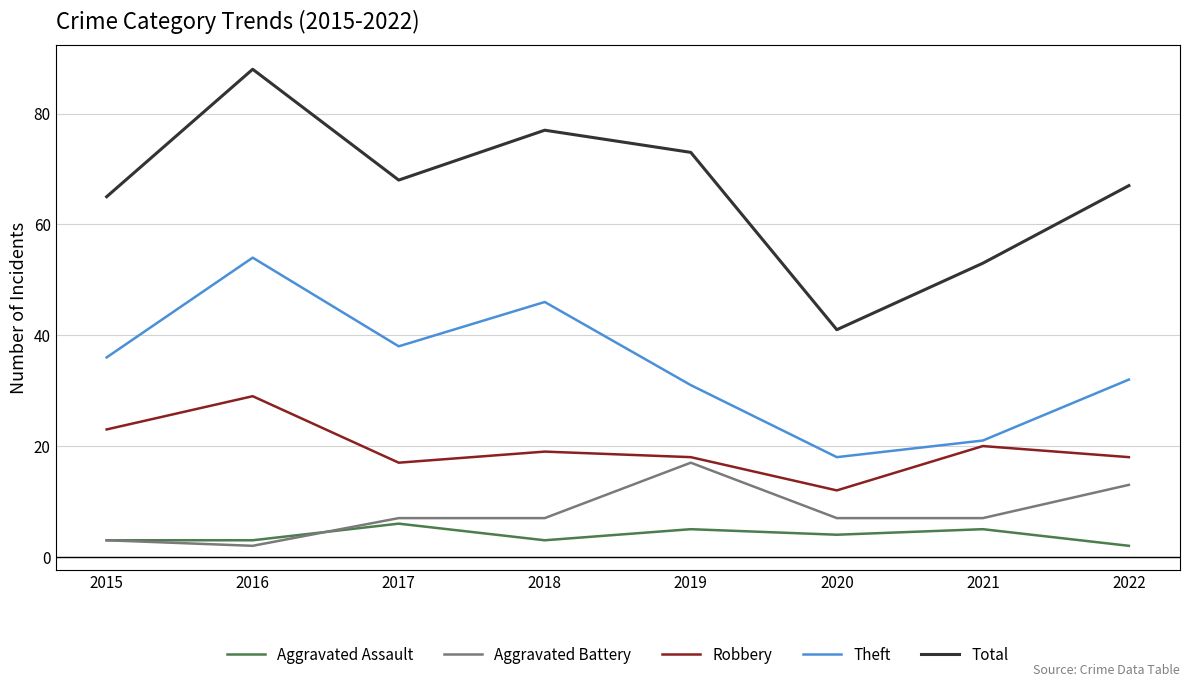

What is the spread (max minus min) of values at 2016?

86